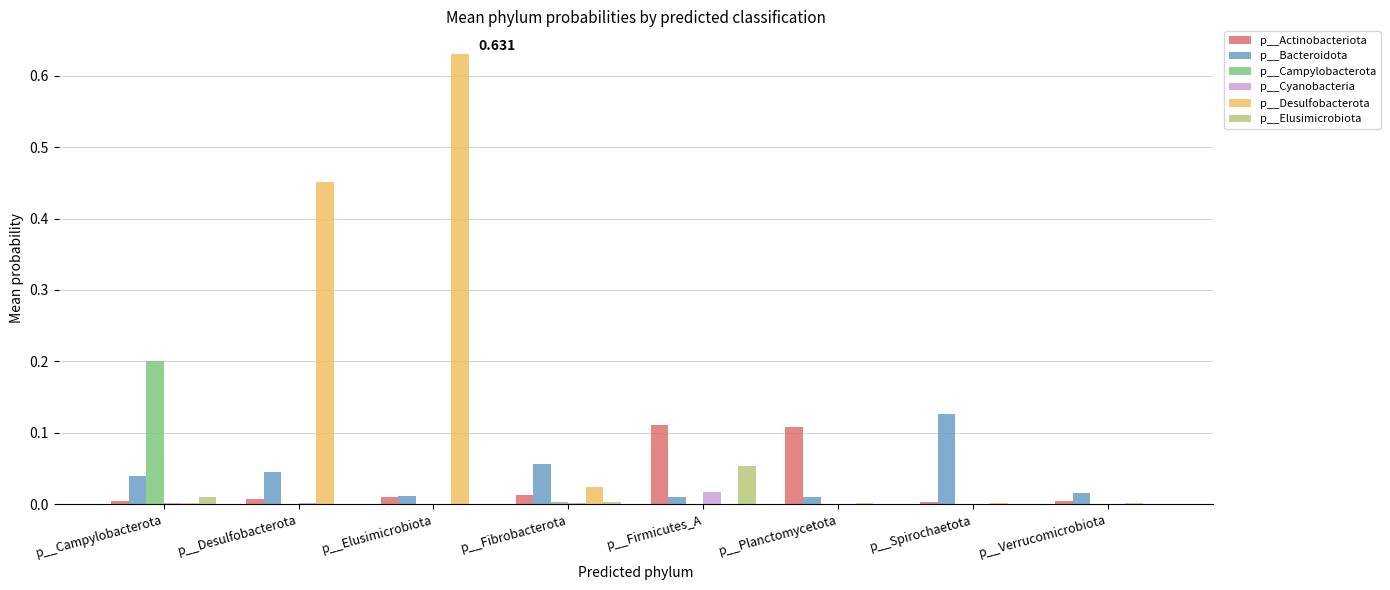

Count the number of data series in this chart.

6